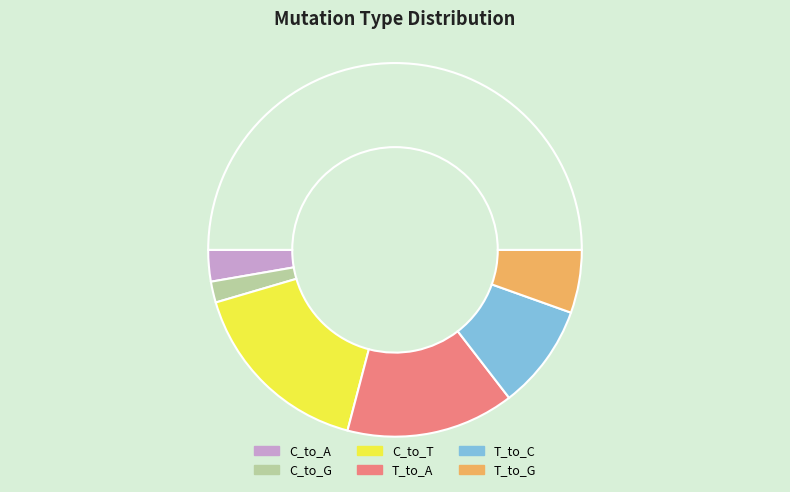

Which slice is the largest?

C_to_T